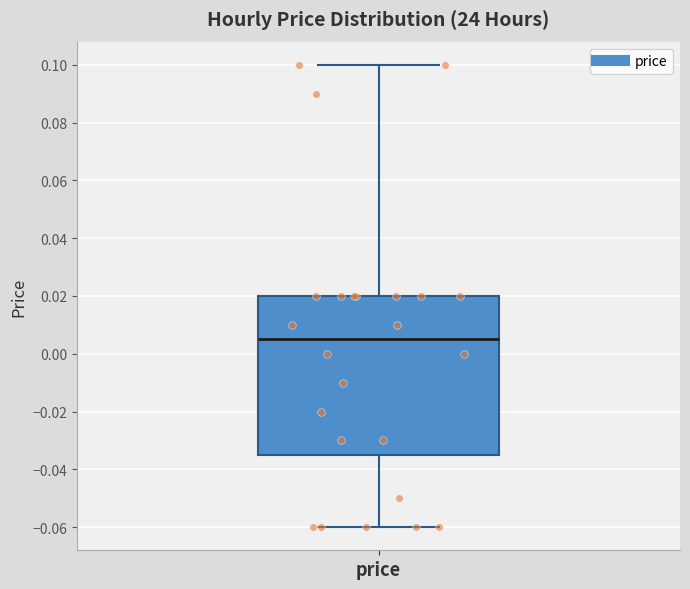

Read this box plot against the y-axis: the position of the median line, the range covered by the box, and the ends of both whiskers. The values are not printed on the chart, so give them approximately, as read against the axis.

median 0.006, box -0.034 to 0.020, whiskers -0.060 to 0.100